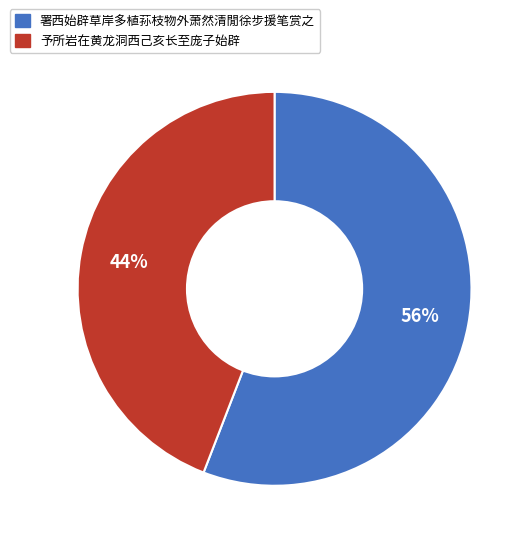

The 予所岩在黄龙洞西己亥长至庞子始辟 slice represents 36% of the pie. True or false?

False